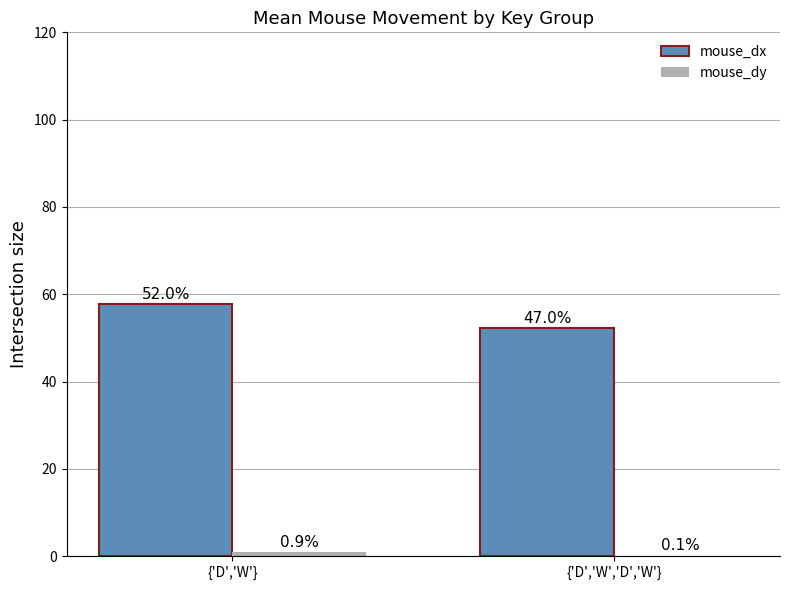

What is the maximum value for mouse_dx?

57.8